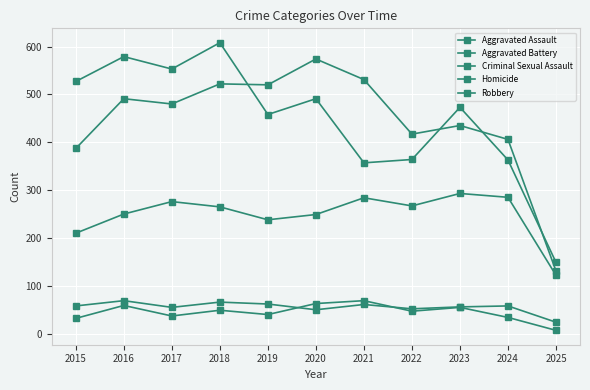

What is the greatest value displayed?

608